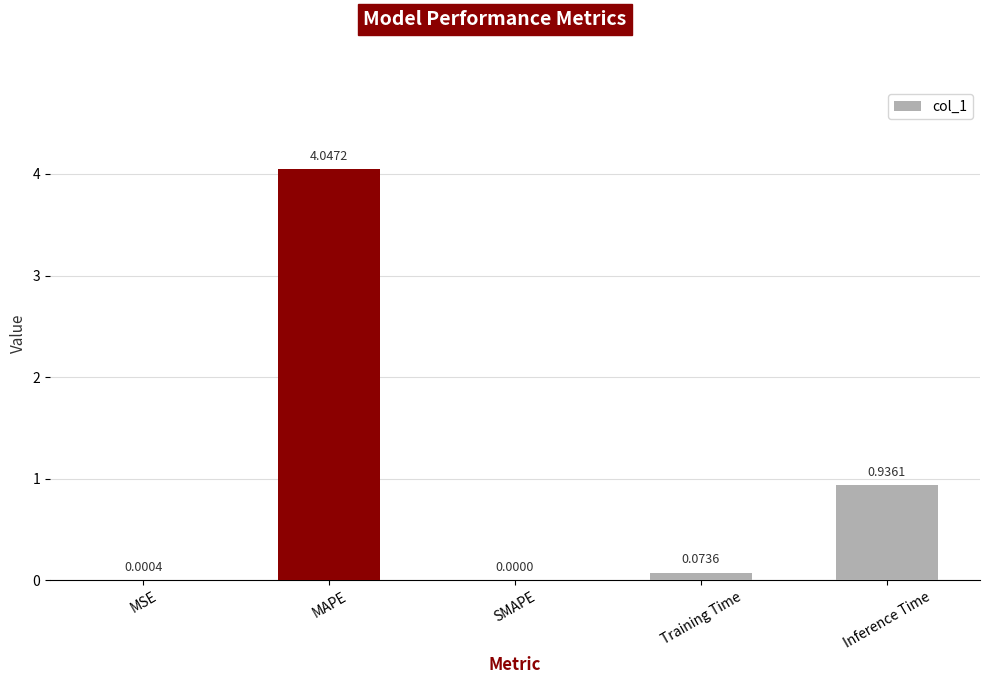

What is the change in value from MSE to Training Time?

+0.1